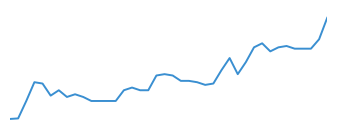

How many lines are shown in the chart?

1